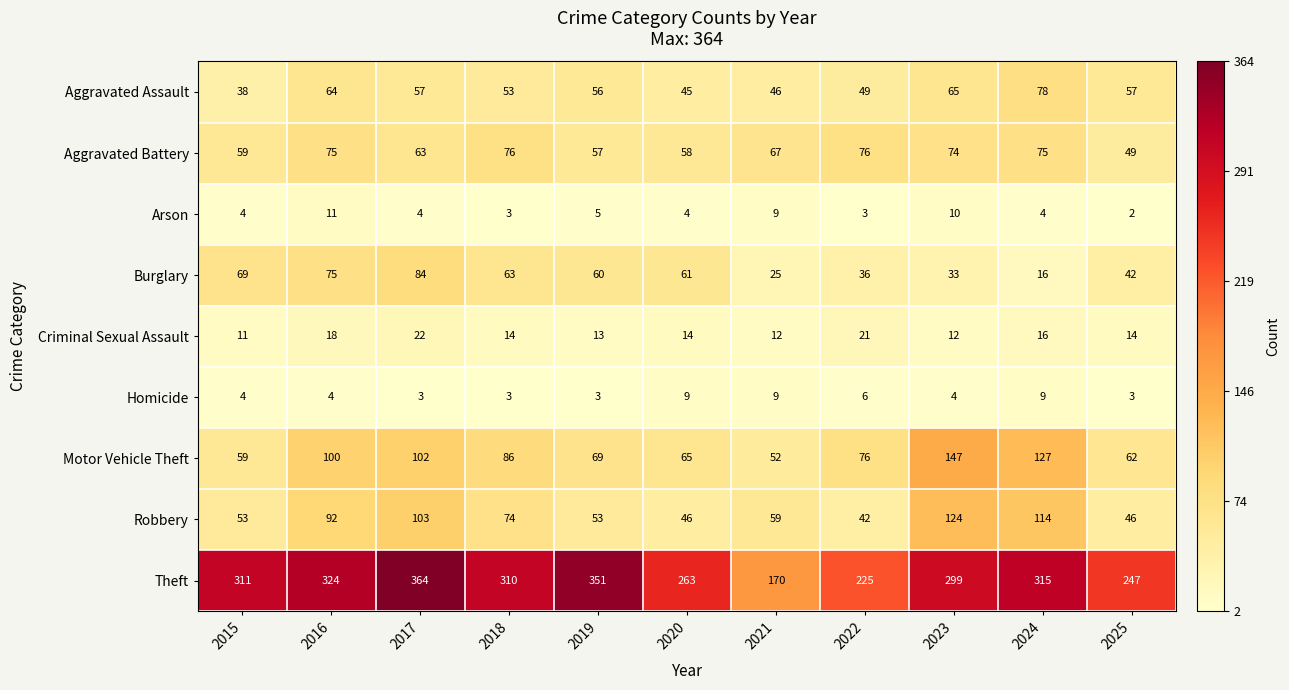

Rank the series by their maximum value, from highest to lowest.

Theft, Motor Vehicle Theft, Robbery, Burglary, Aggravated Assault, Aggravated Battery, Criminal Sexual Assault, Arson, Homicide